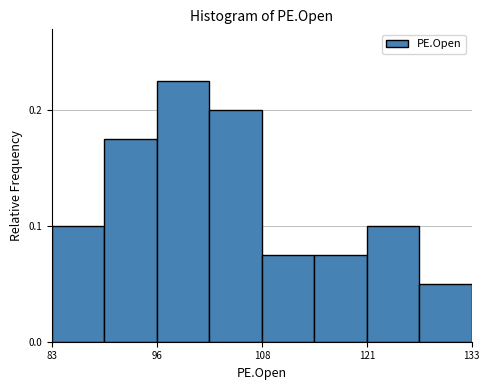

Read against the x-axis, roughly where is the centre of the tallest bar?

98